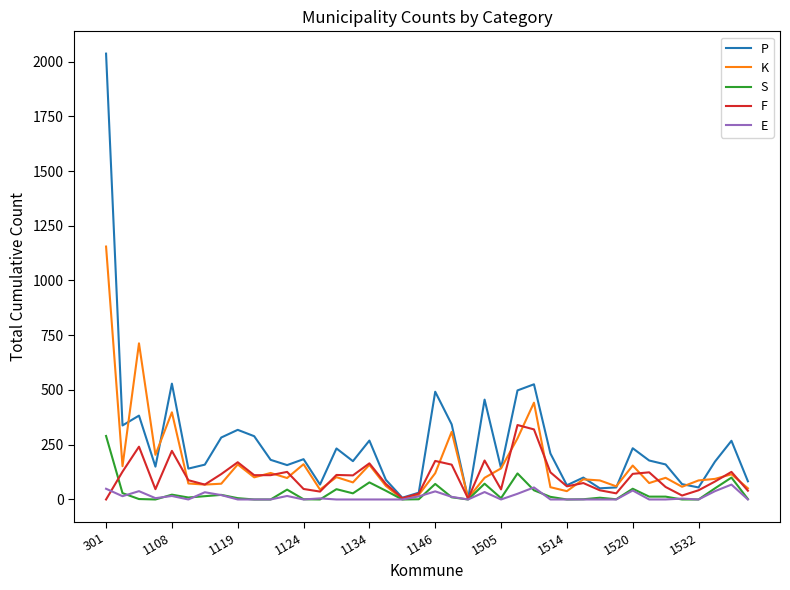

What is the highest value of the E series?

68